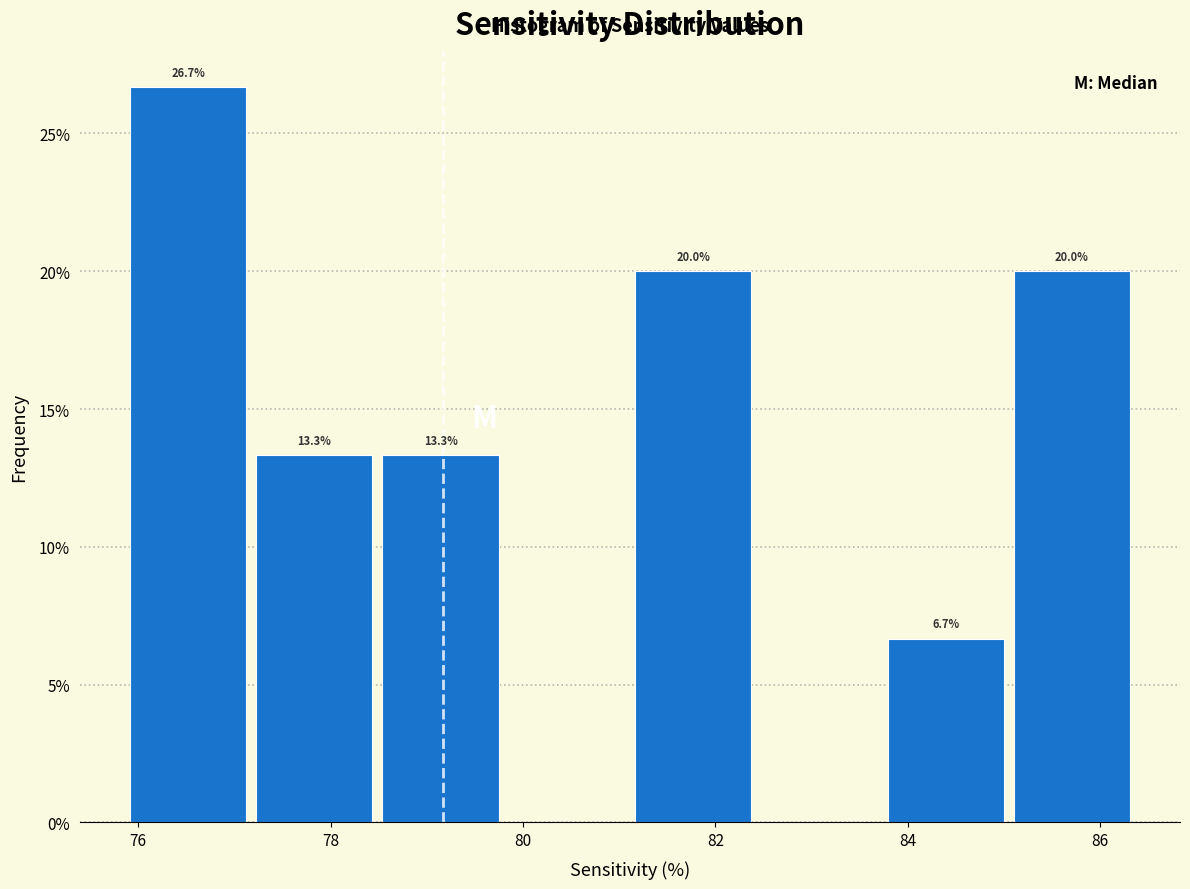

Which range on the x-axis has the tallest bar?

75.8 to 77.2